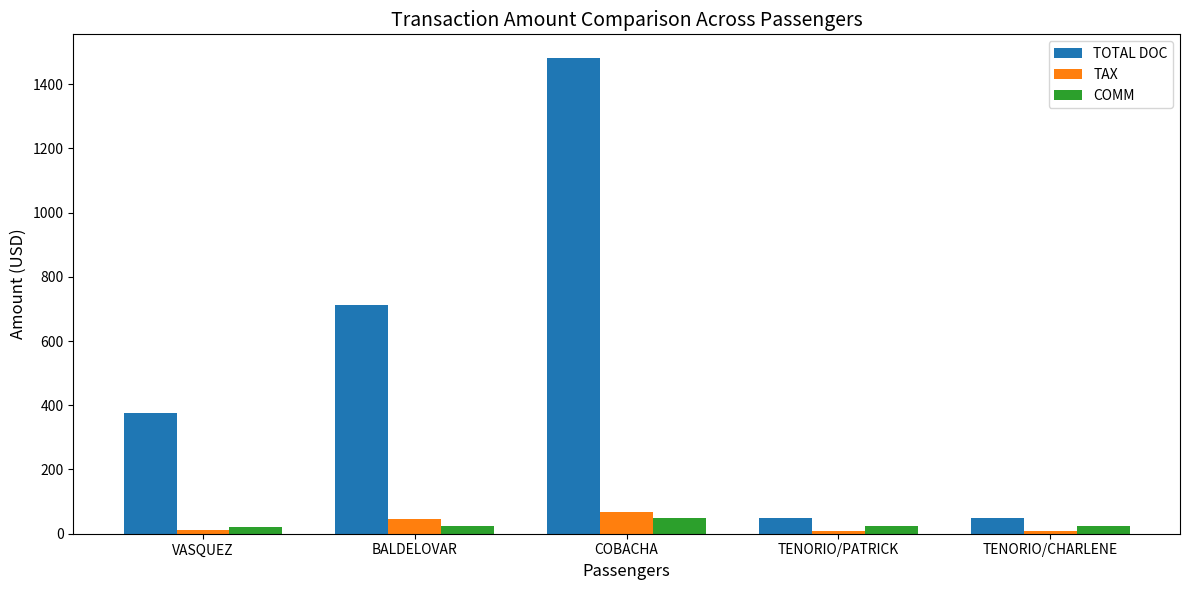

What position from the right is VASQUEZ?

5